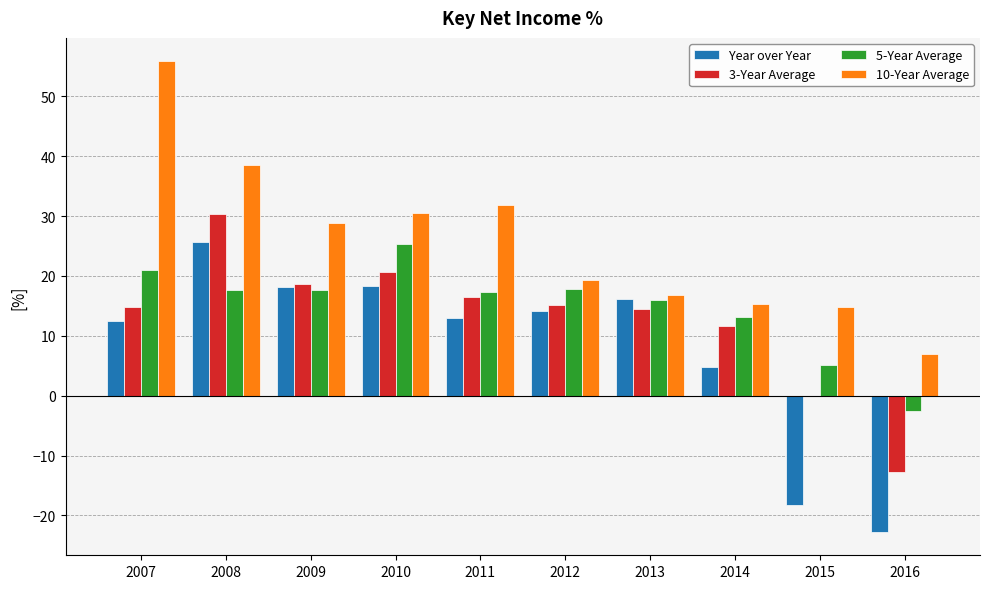

How many distinct data groups are displayed?

4